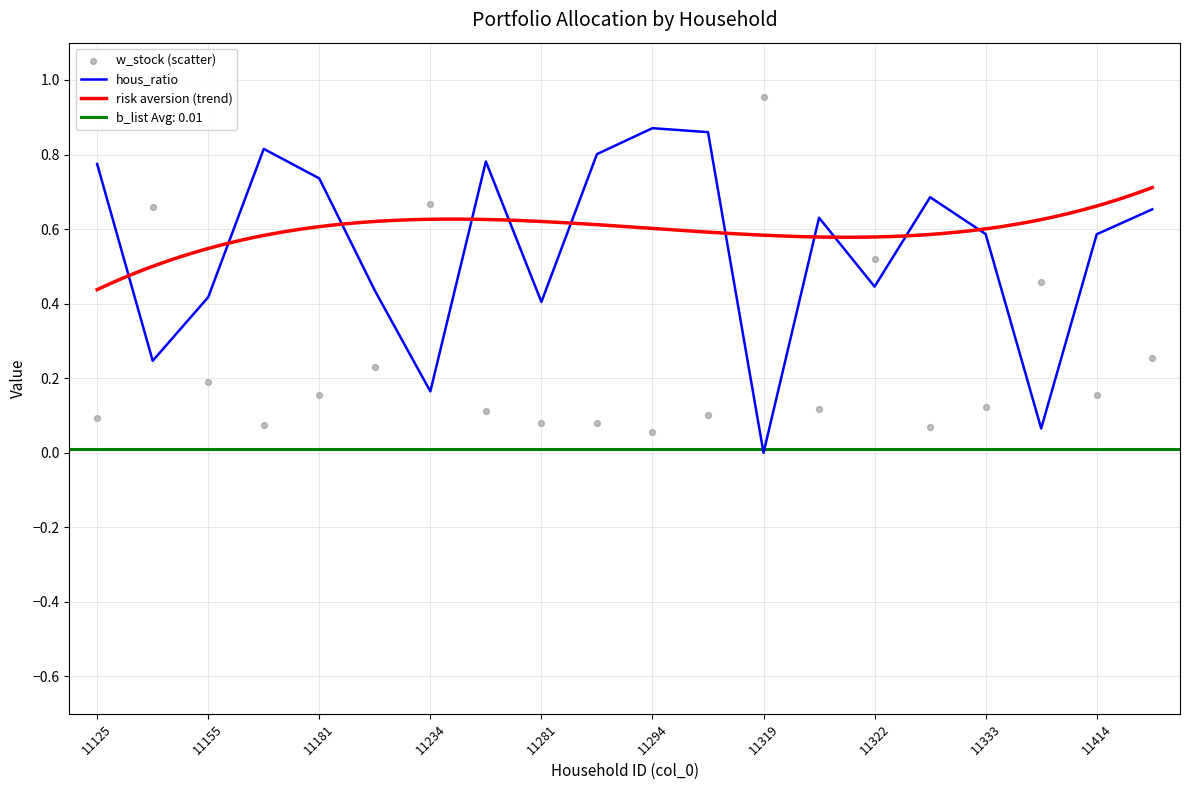

What is the total value across all series at 11314?

1.0